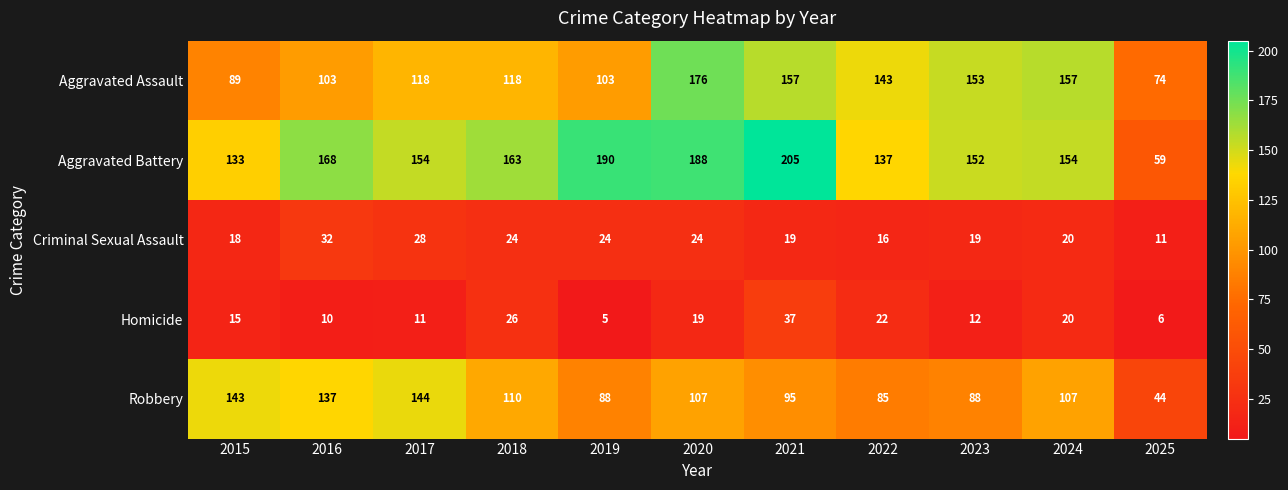

At which category does the chart reach its peak across all series?

2021